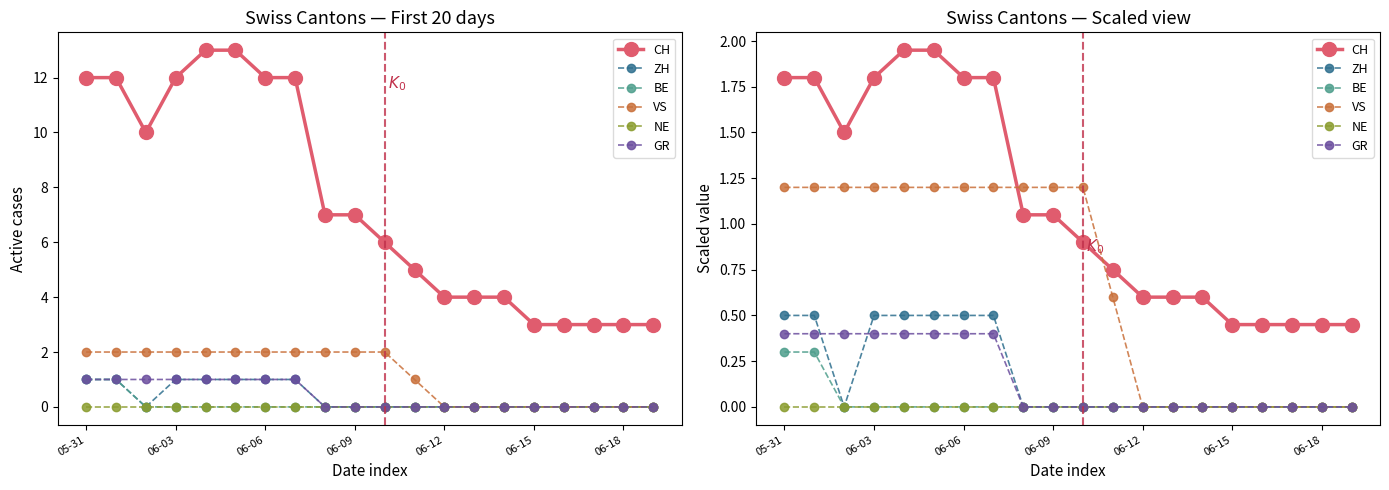

Count the number of data series in this chart.

6